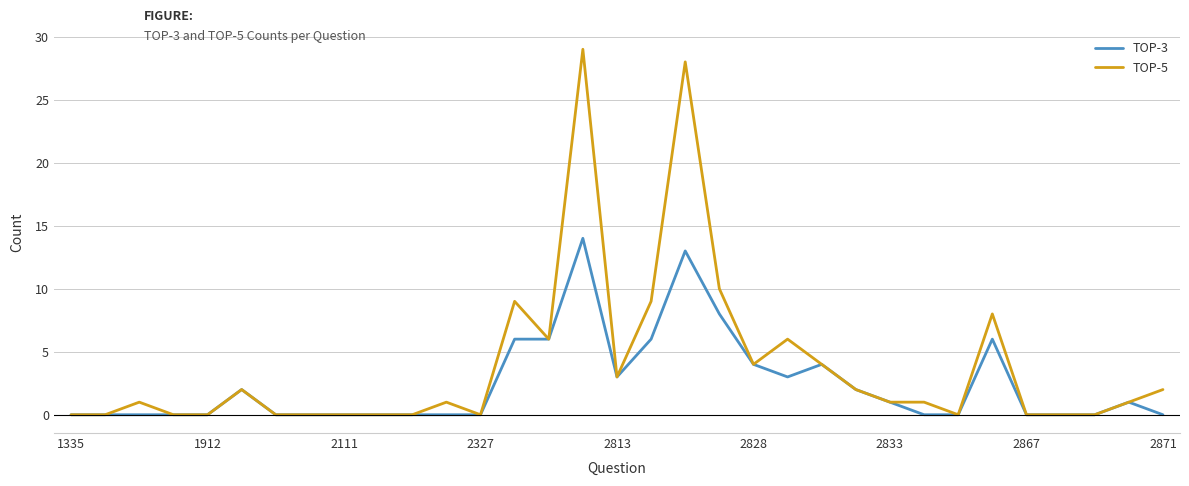

Which series has the largest total across all categories?

TOP-5